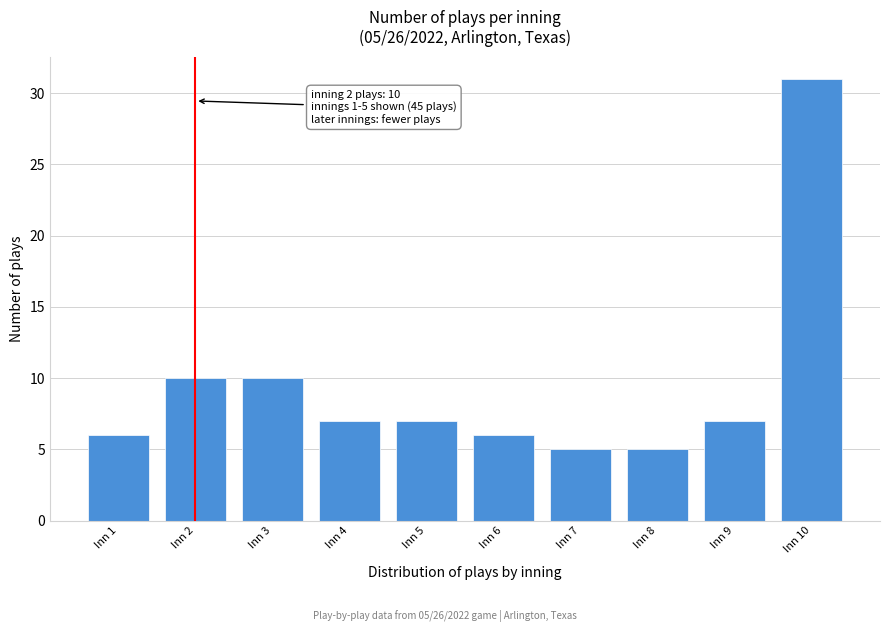

Reading left to right, transcribe all the data shown in this chart.

Inn 1=6	Inn 2=10	Inn 3=10	Inn 4=7	Inn 5=7	Inn 6=6	Inn 7=5	Inn 8=5	Inn 9=7	Inn 10=31